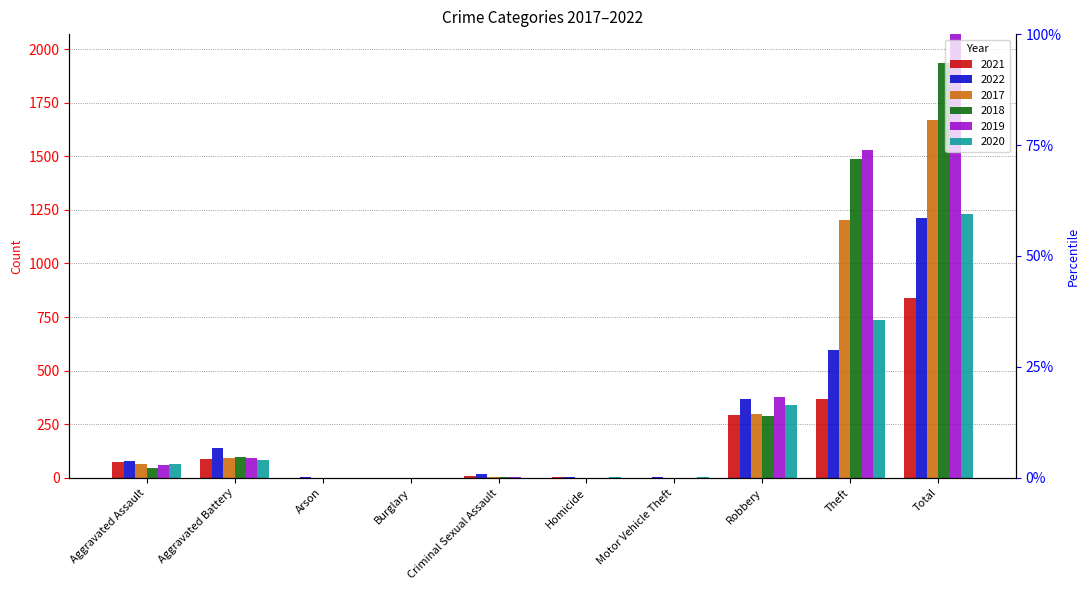

How many groups of bars are there?

10